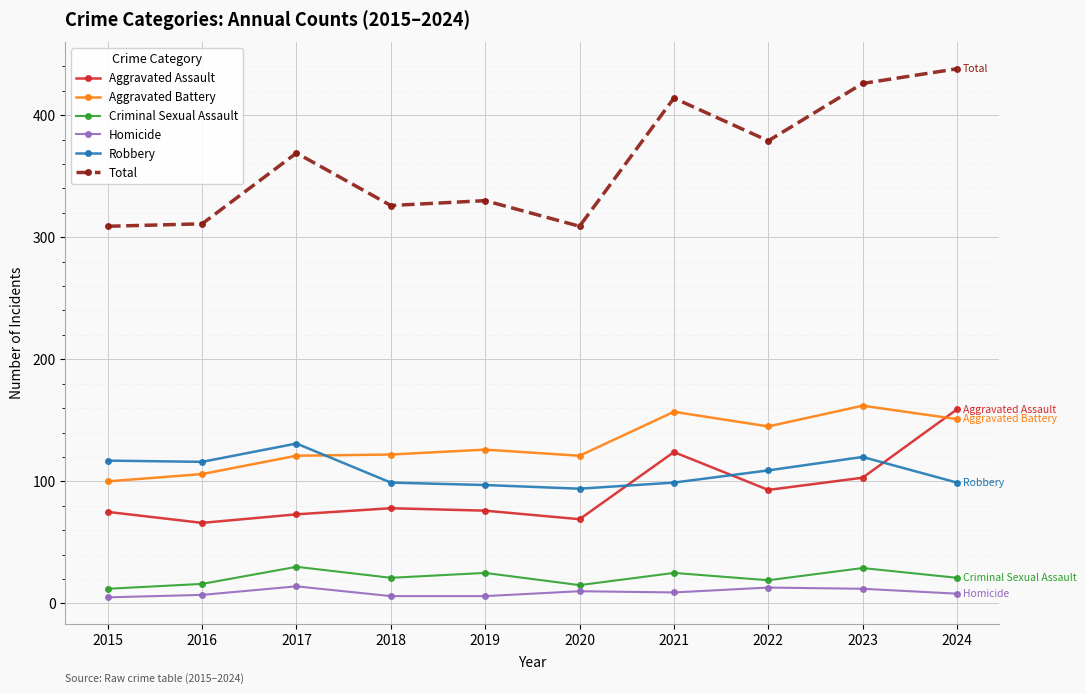

True or false: Total has more than 1 interior local peaks.

True